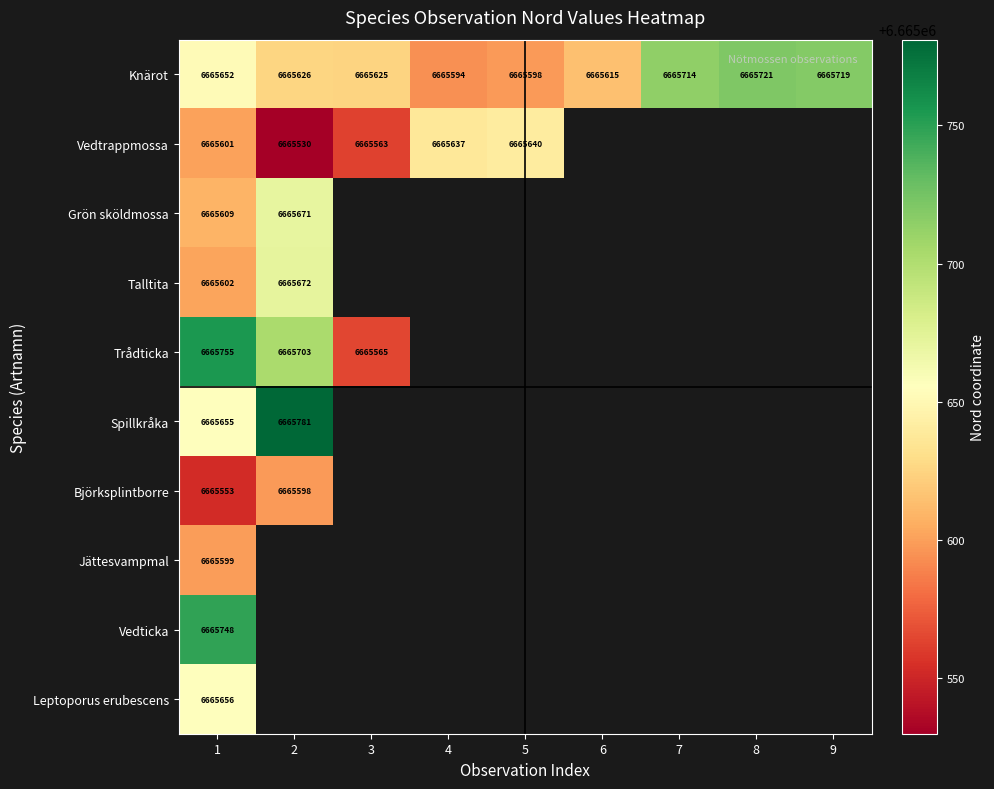

Read the Knärot value at 8, to the nearest 5.

6665720